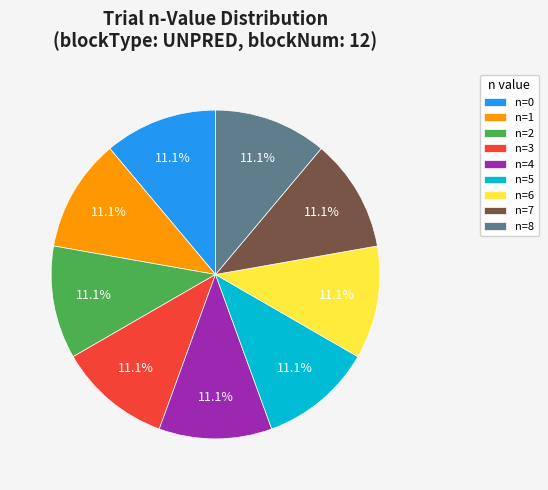

Do n=3 and n=0 together represent more than half of the pie?

No